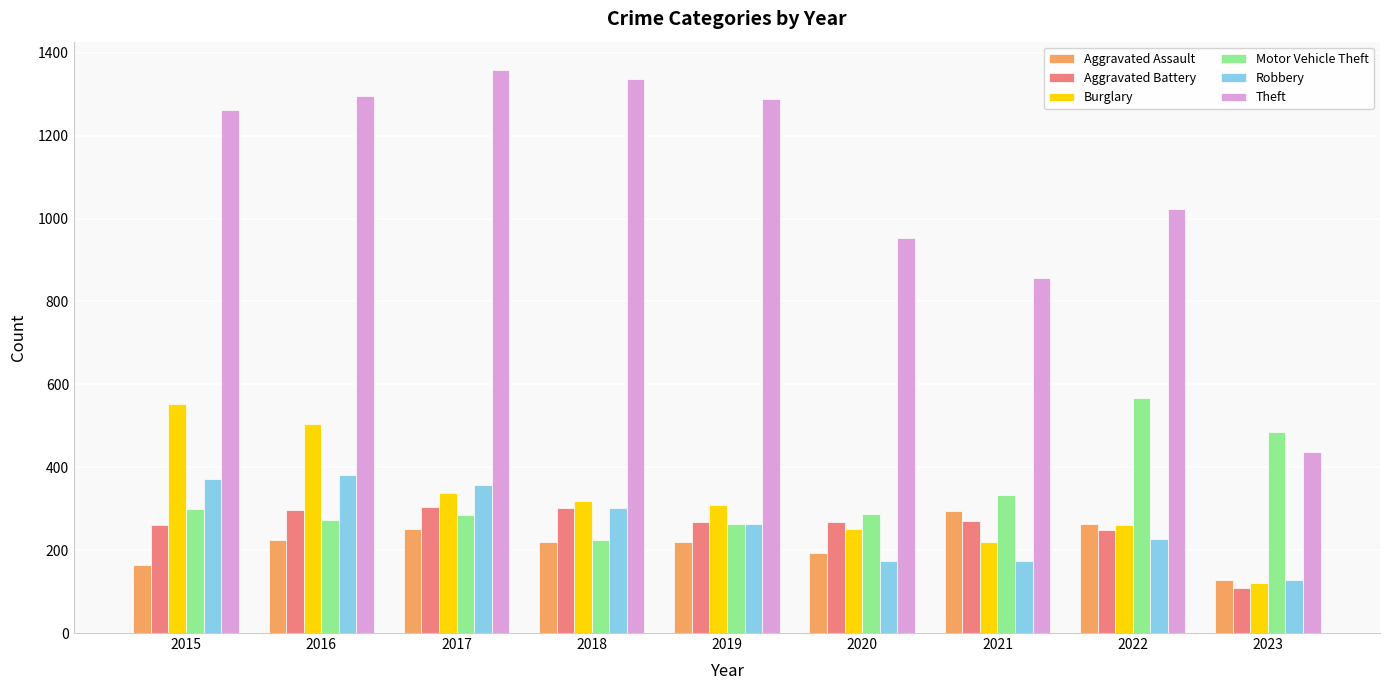

What is the smallest value displayed?

109